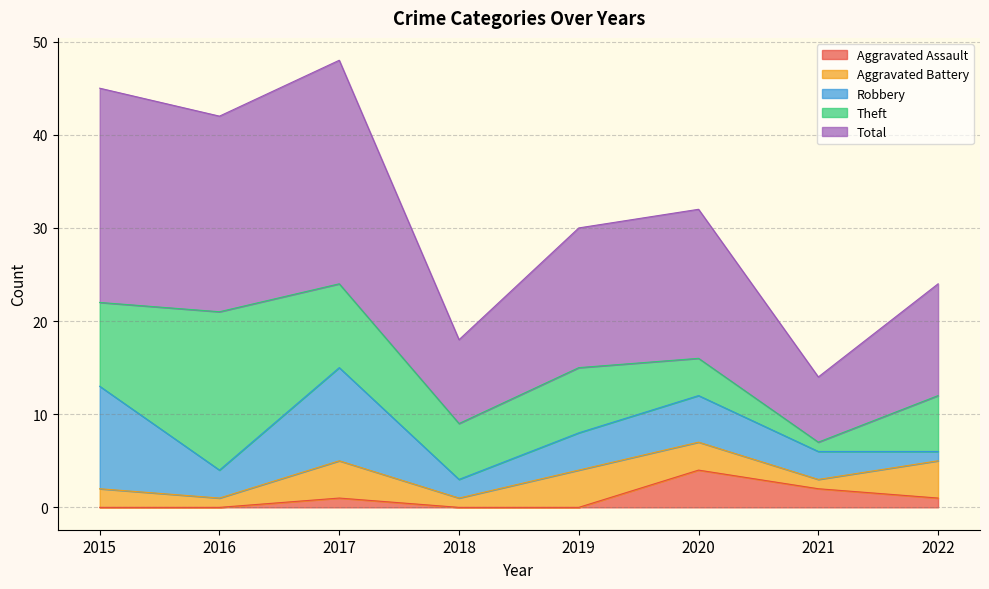

What is the greatest value displayed?

24